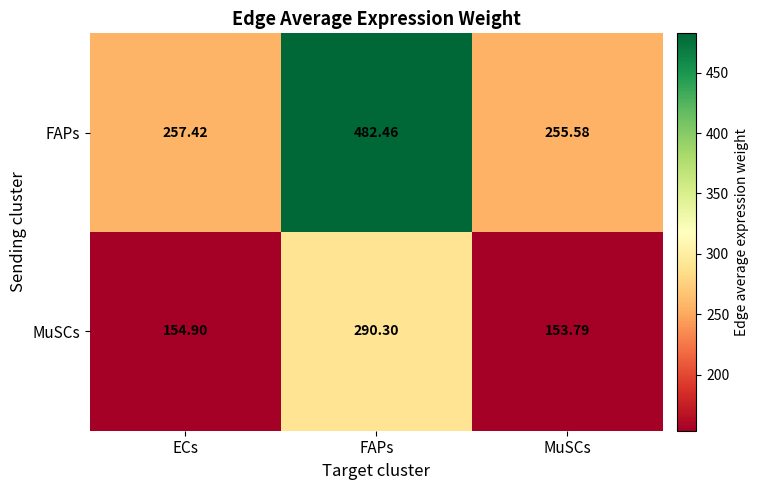

Which series has the largest total across all categories?

FAPs